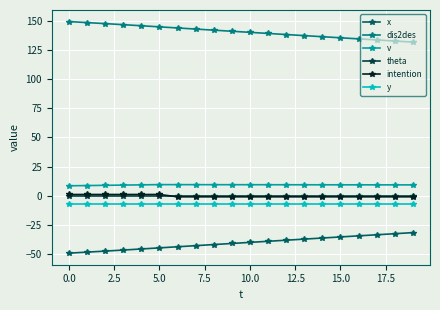

True or false: v and theta cross at least once.

False